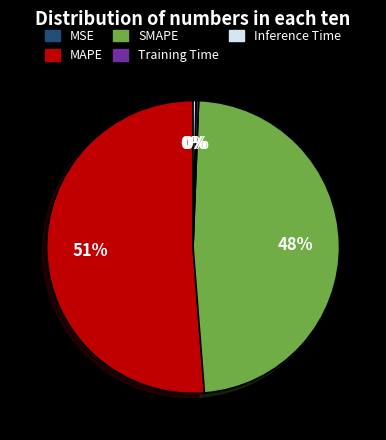

Is it true that MAPE is 41% of the pie?

False